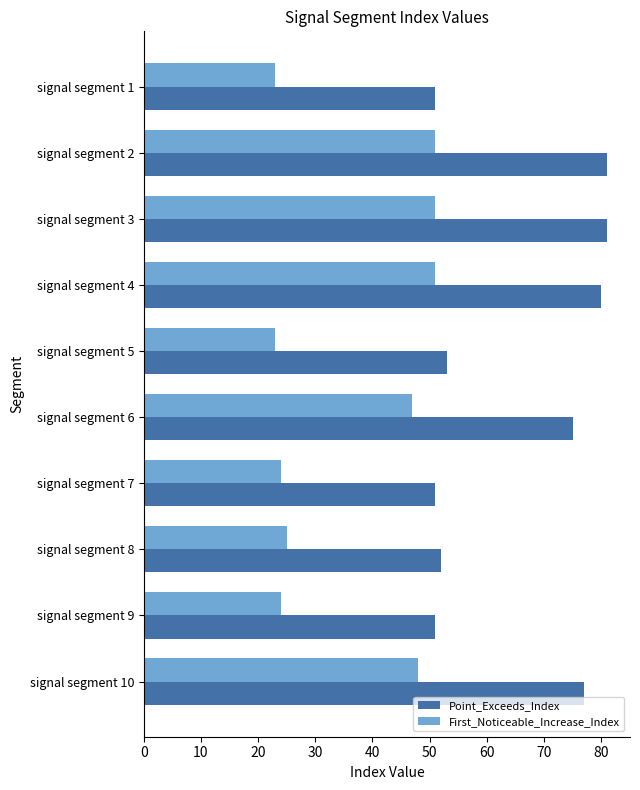

What is the difference between the highest and lowest values at signal segment 10?

29